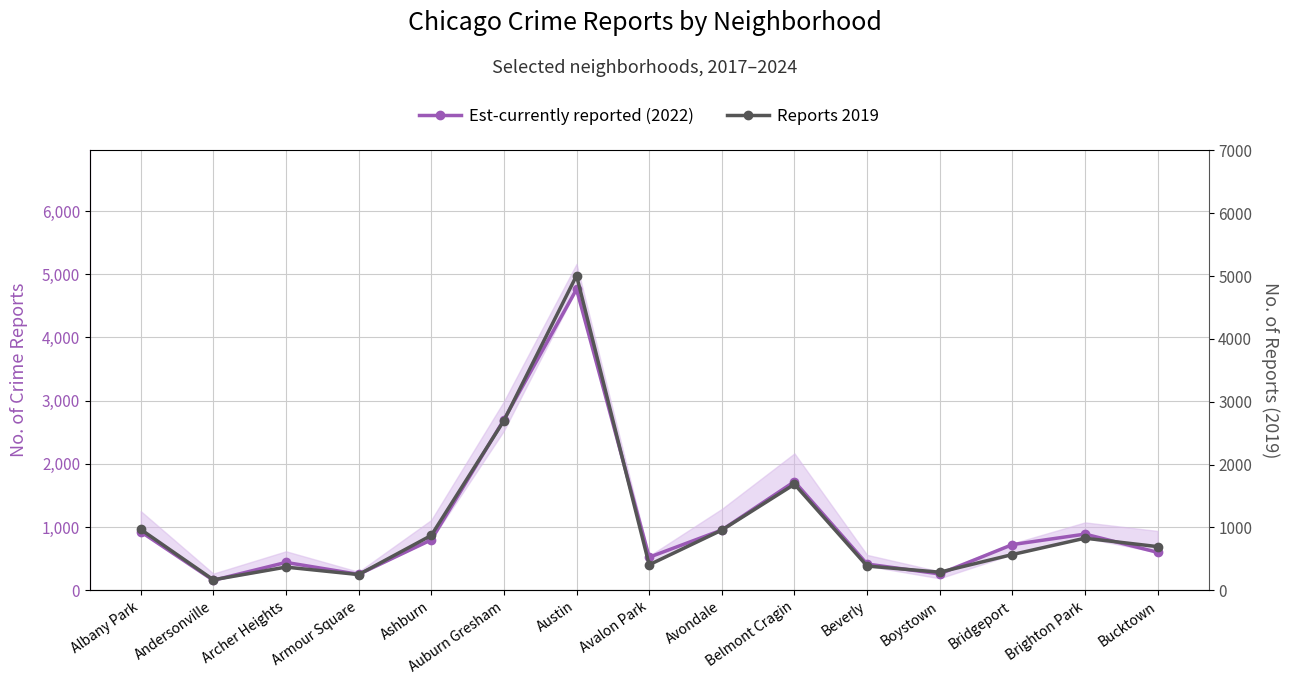

The Reports 2019 series shows 254 at Beverly. True or false?

False